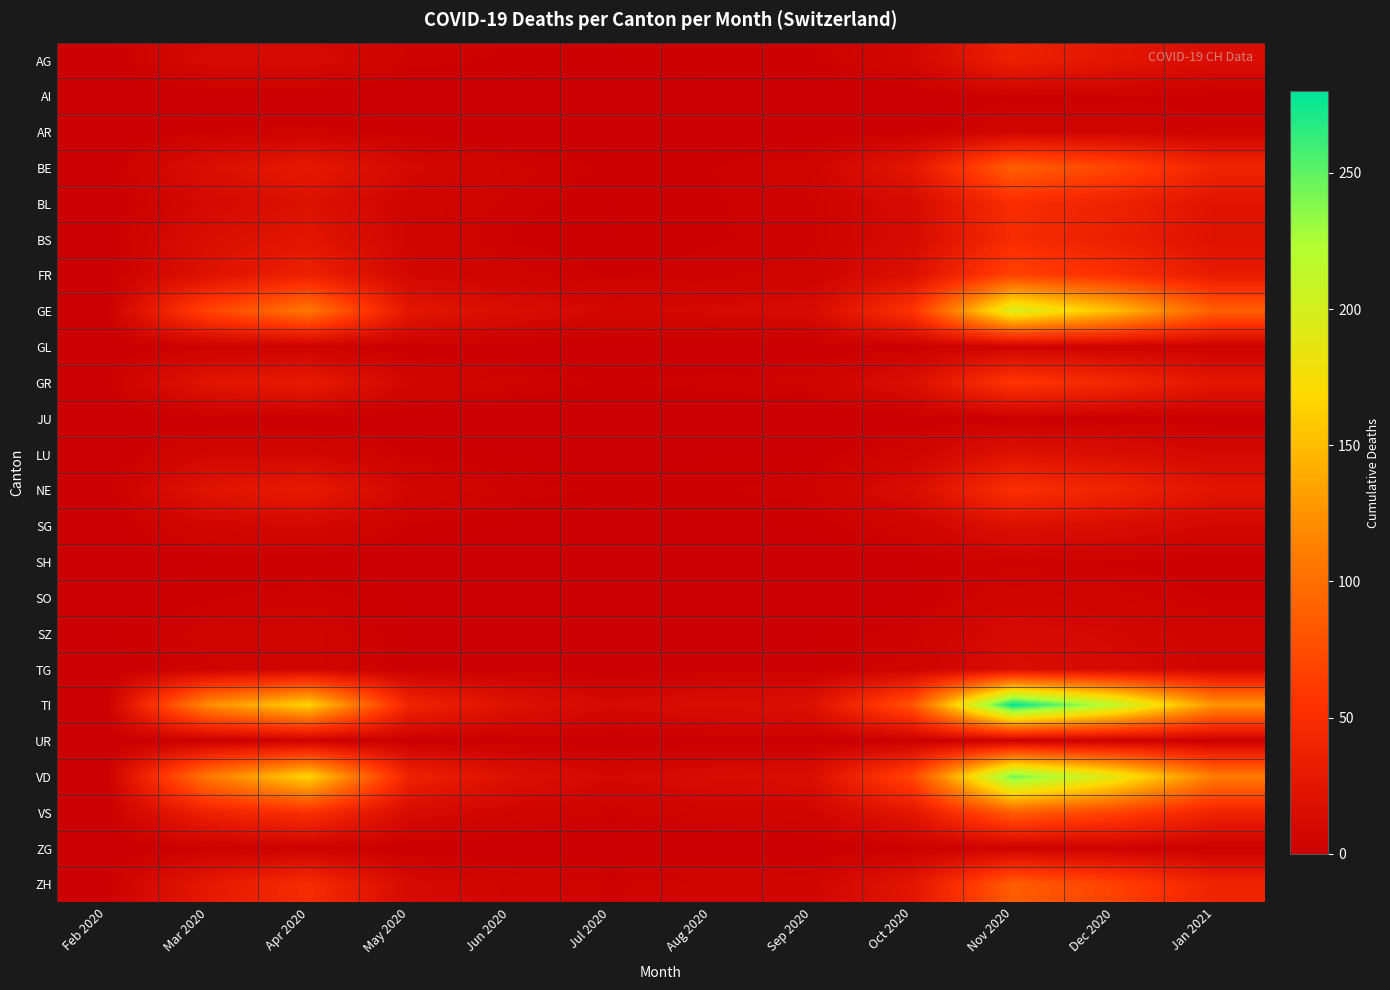

Which series has the widest spread of values?

TI